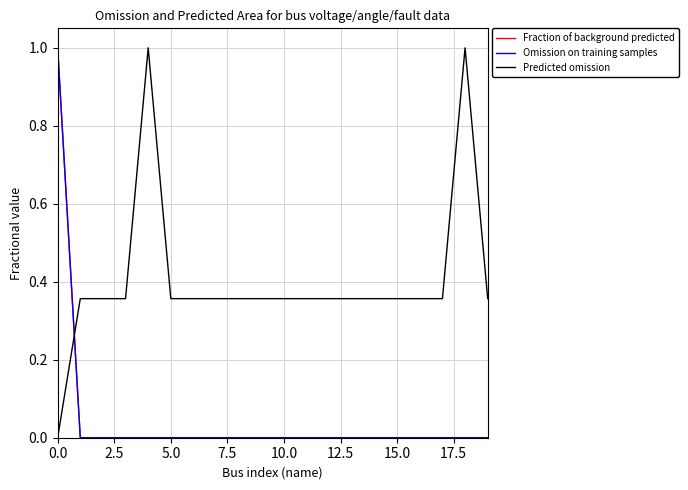

Which series has the largest total across all categories?

Predicted omission